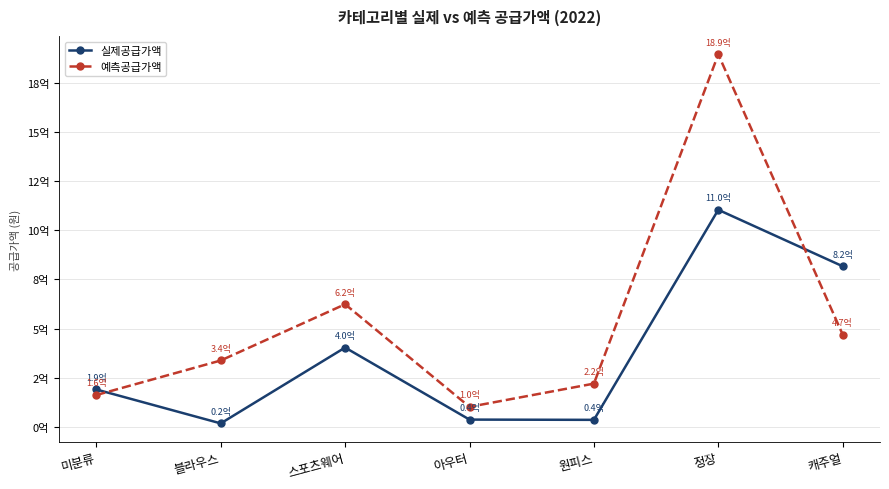

At which category does 실제공급가액 reach its first local peak?

스포츠웨어